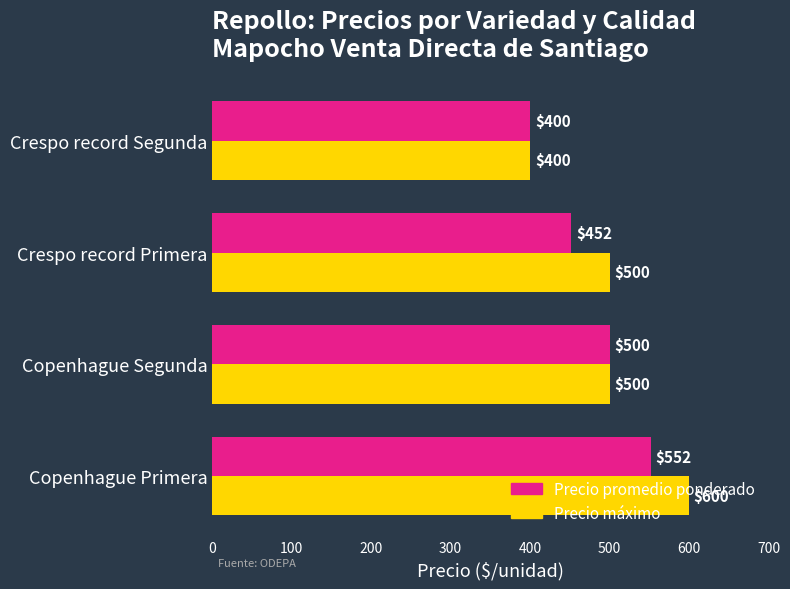

True or false: Precio promedio ponderado has a value of 295 at Crespo record Primera.

False